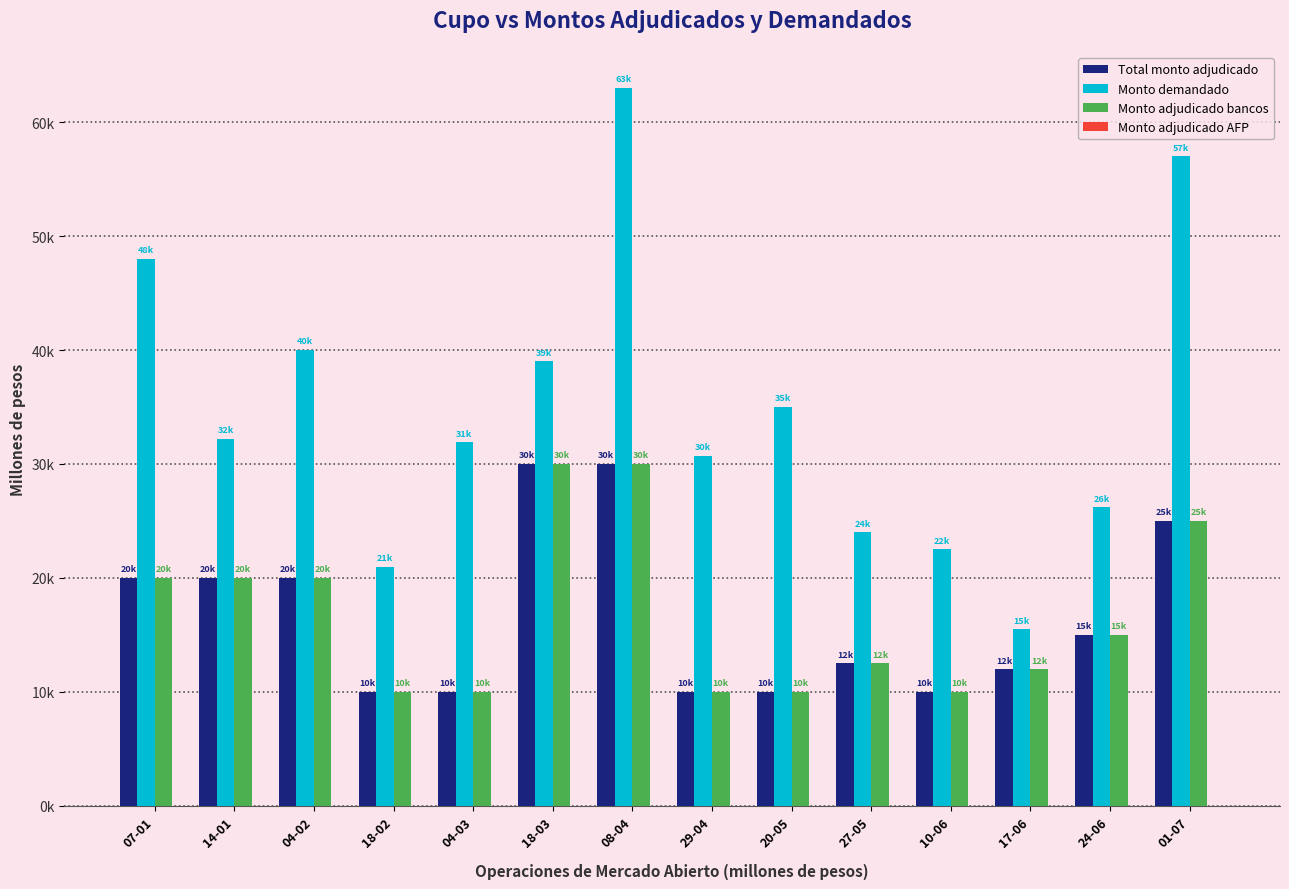

Which series has the largest total across all categories?

Monto demandado